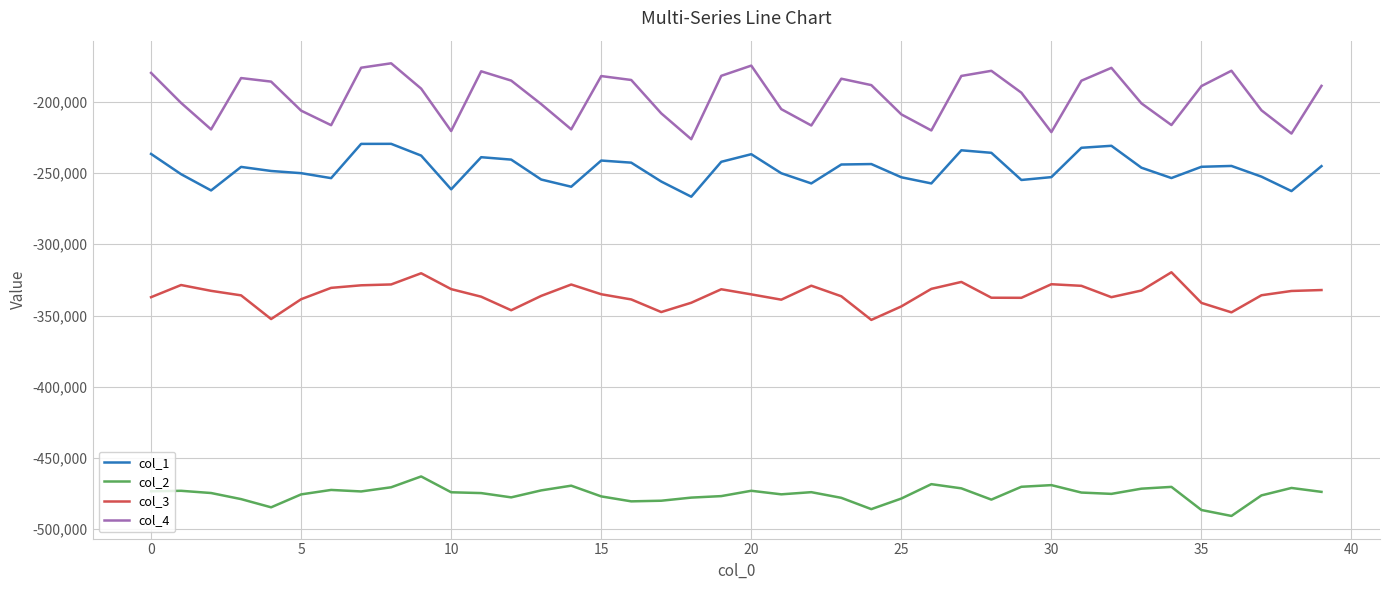

Count the number of data series in this chart.

4